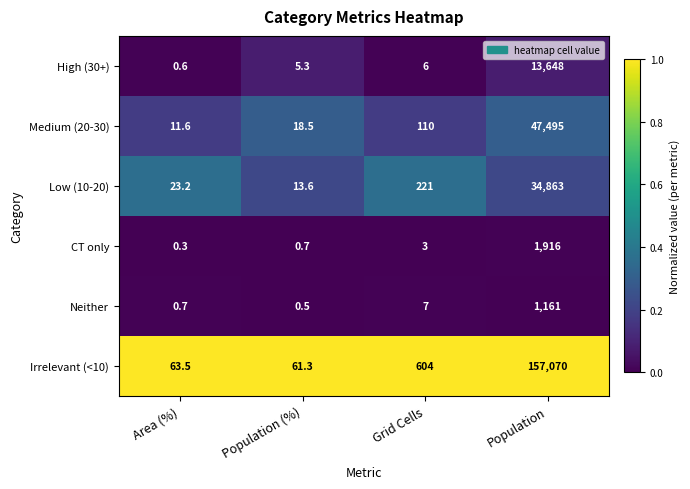

At how many categories does at least one series exceed 0?

4